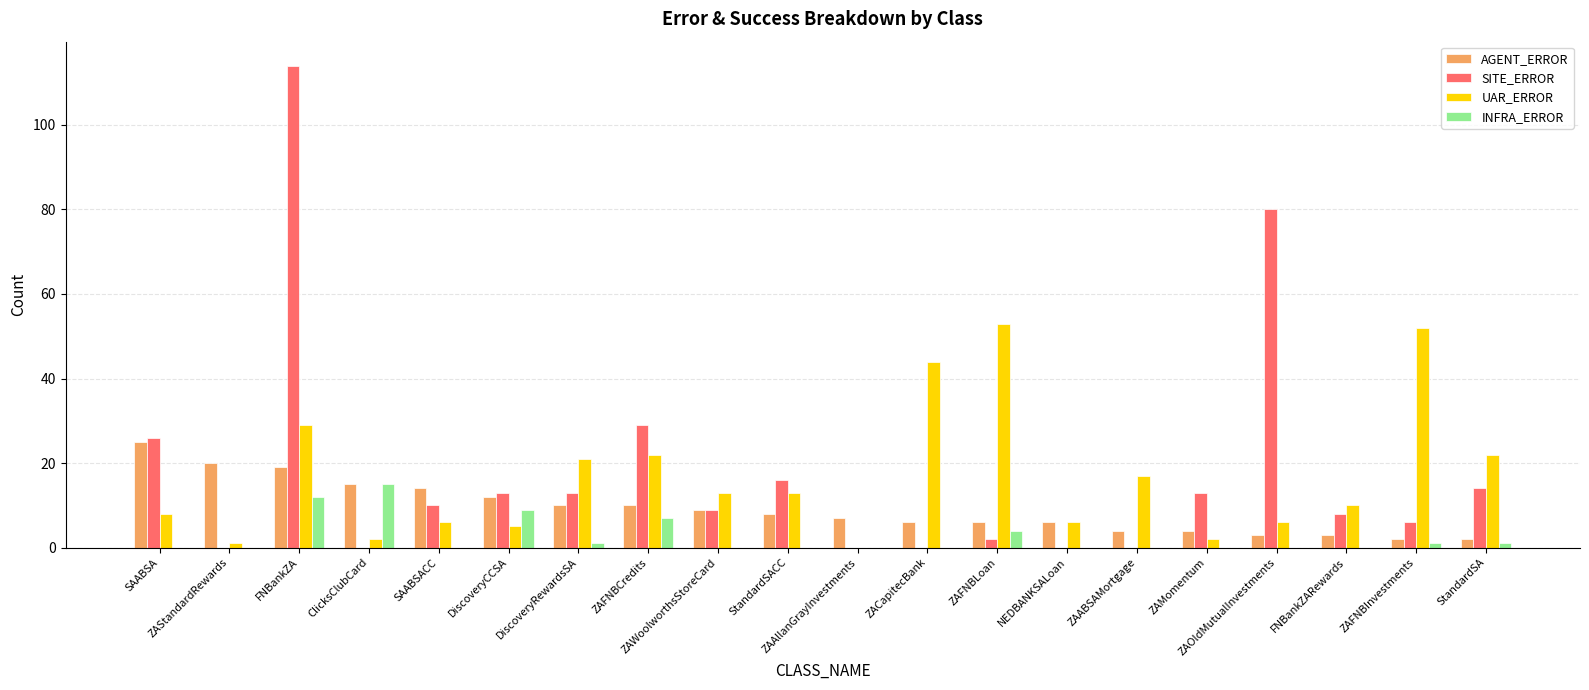

Reading left to right, what are all the values shown in this chart?

AGENT_ERROR: 25	20	19	15	14	12	10	10	9	8	7	6	6	6	4	4	3	3	2	2
SITE_ERROR: 26	0	114	0	10	13	13	29	9	16	0	0	2	0	0	13	80	8	6	14
UAR_ERROR: 8	1	29	2	6	5	21	22	13	13	0	44	53	6	17	2	6	10	52	22
INFRA_ERROR: 0	0	12	15	0	9	1	7	0	0	0	0	4	0	0	0	0	0	1	1